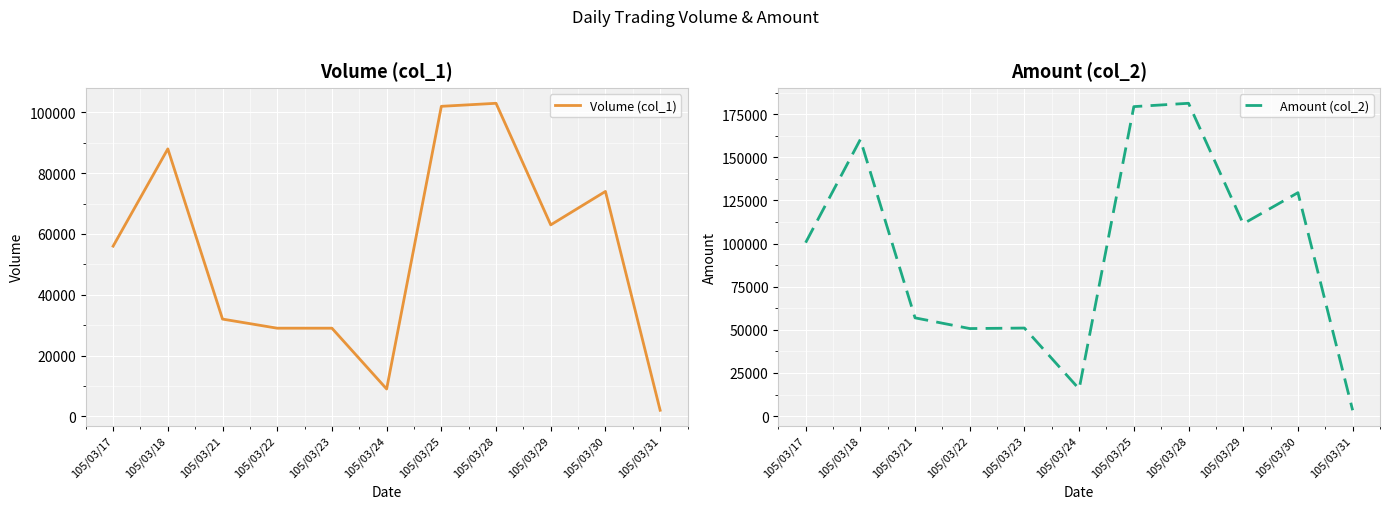

What is the sum of all Volume (col_1) values?

587000